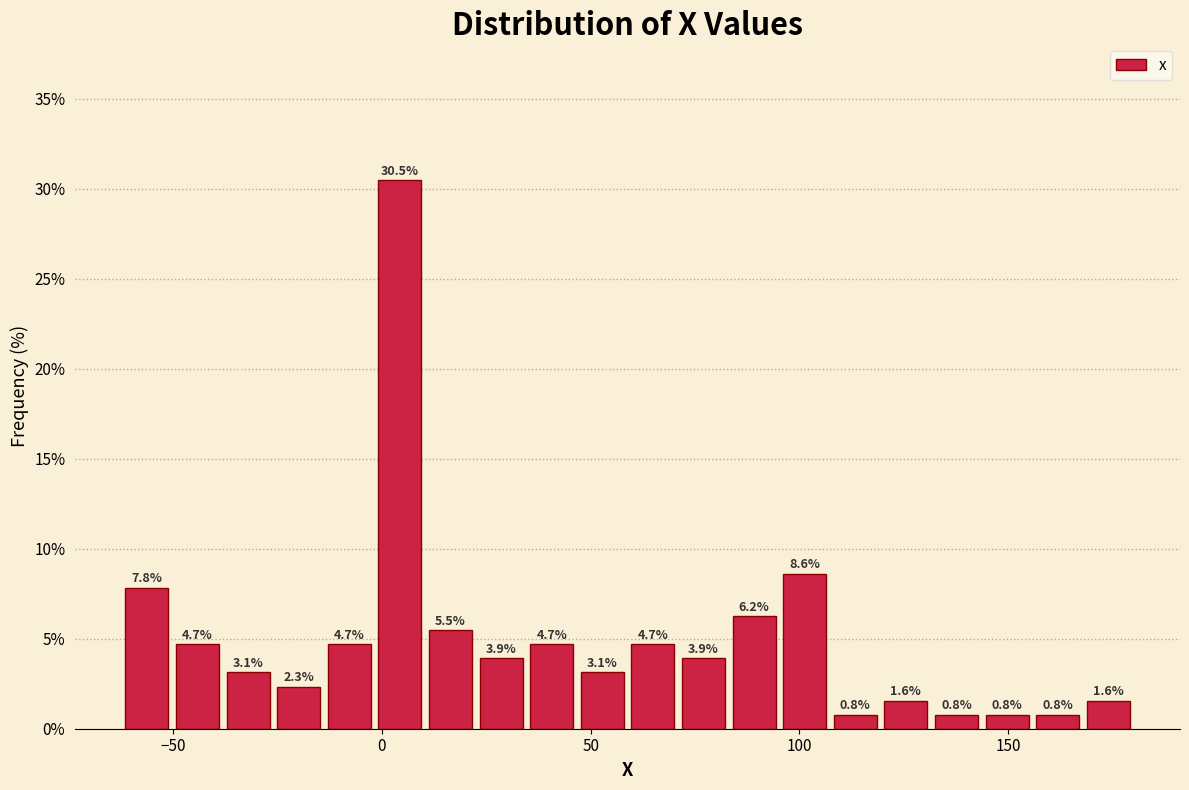

Around what value on the x-axis is the tallest bar? Give the approximate position of its centre, as read against the axis.

5